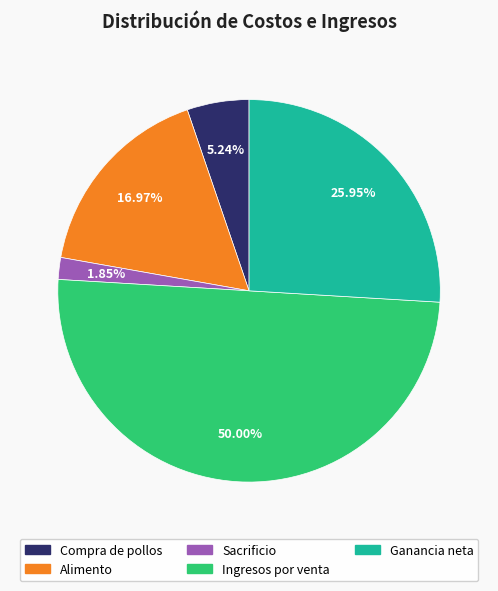

Is it true that Ingresos por venta is 50% of the pie?

True